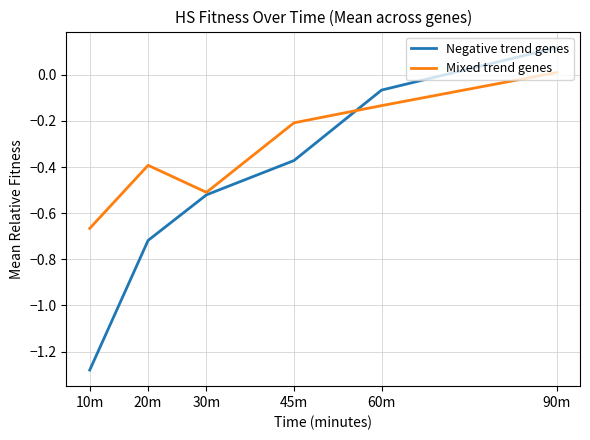

Which category has the lowest value across all series?

10m